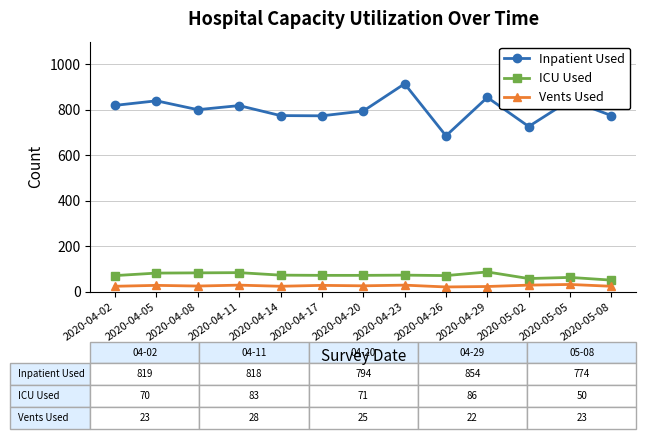

Which label corresponds to the largest value in the chart?

2020-04-23